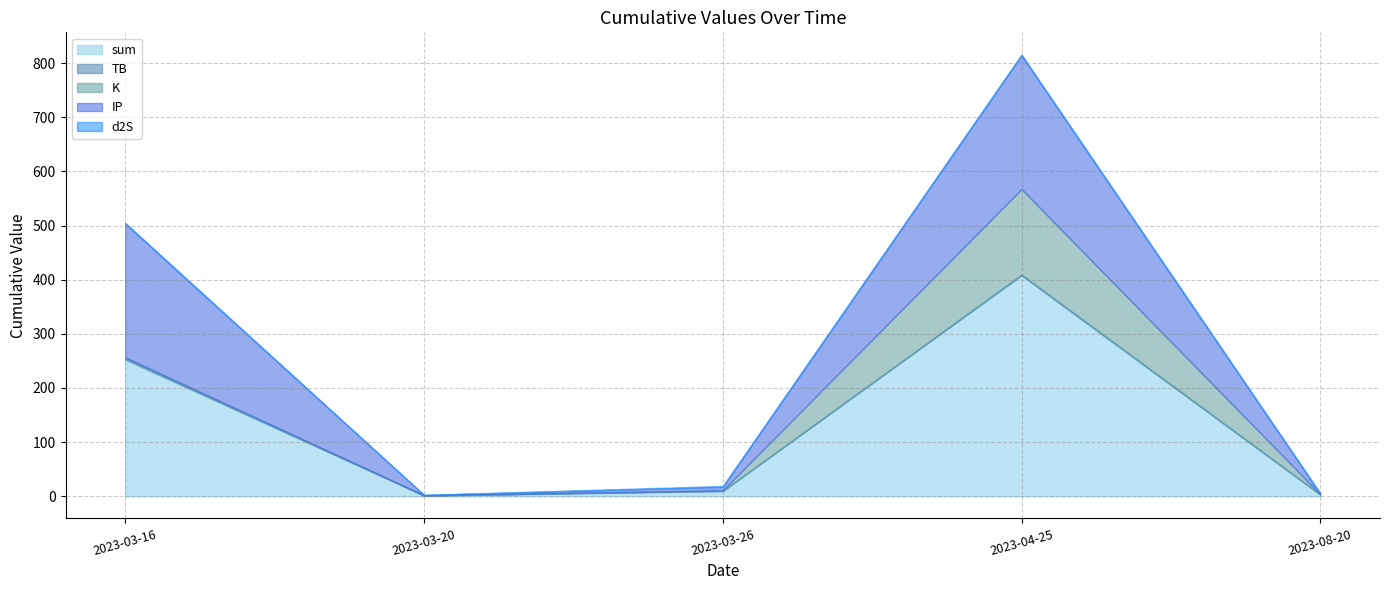

Which category has the highest value in the TB series?

2023-03-16